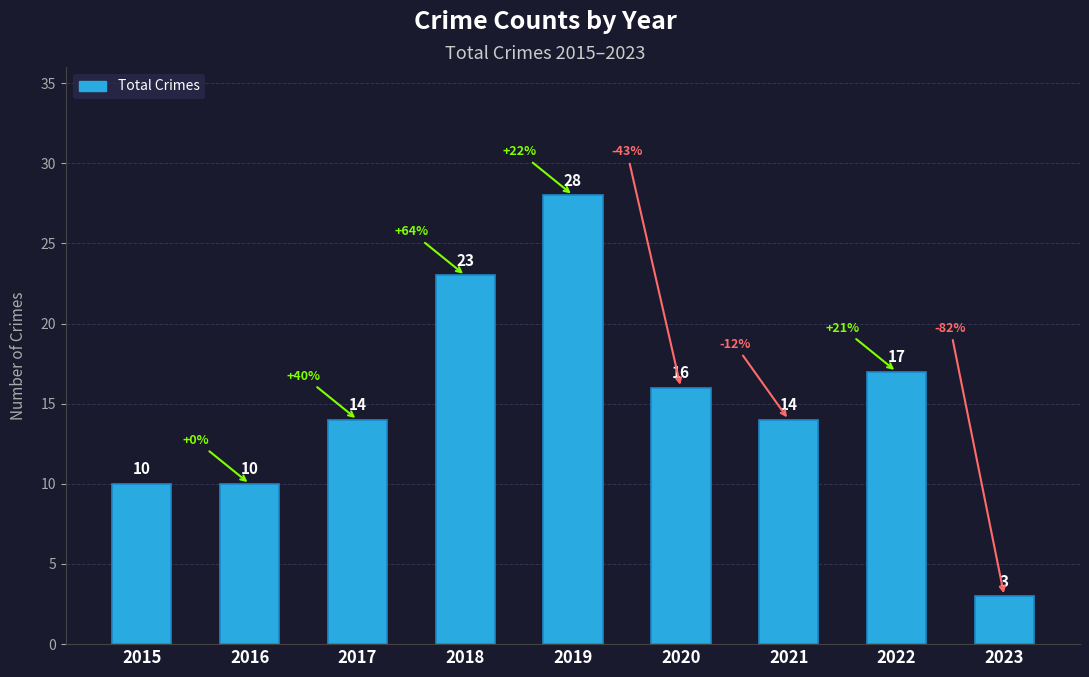

What is the maximum value shown in the chart?

28